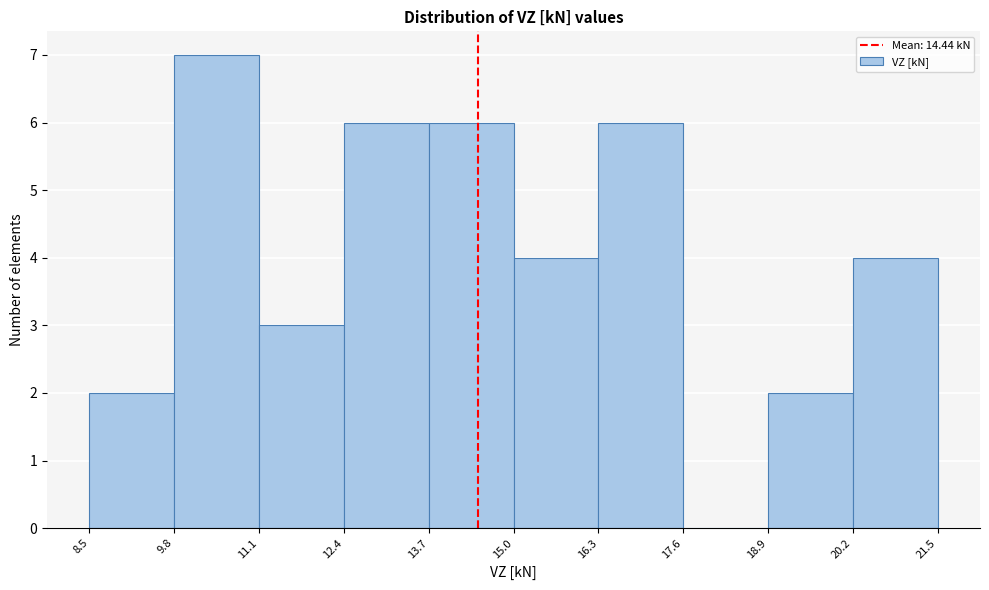

Reading left to right, list every bar in this chart as the range it spans on the x-axis followed by its height. The values are not printed on the chart, so give them approximately, as read against the axis.

8.5 to 9.8: 2
9.8 to 11.1: 7
11.1 to 12.4: 3
12.4 to 13.7: 6
13.7 to 15.0: 6
15.0 to 16.3: 4
16.3 to 17.6: 6
17.6 to 18.9: 0
18.9 to 20.2: 2
20.2 to 21.5: 4